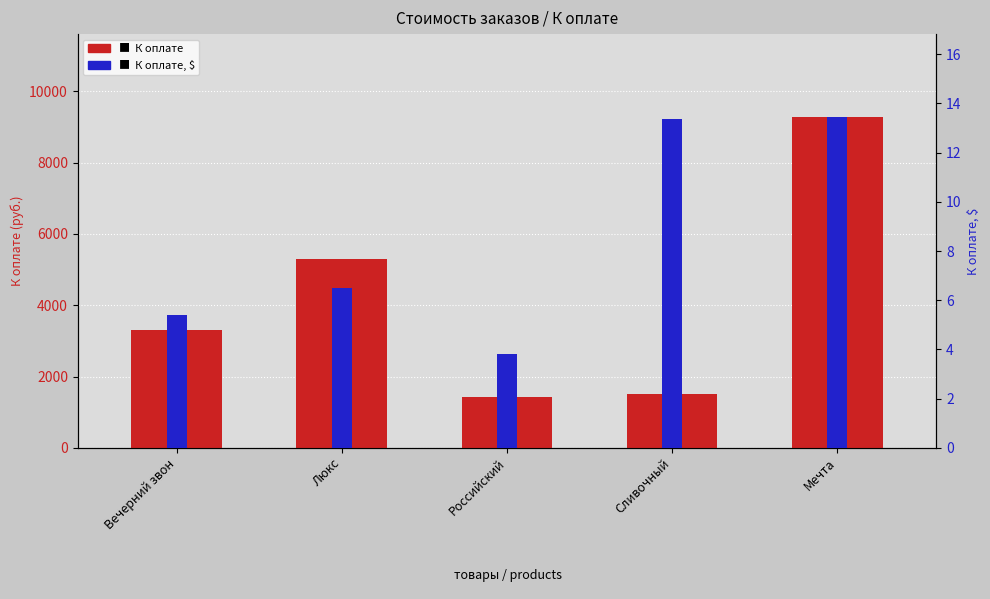

What is the difference between the maximum and minimum values in the К оплате series?

7868.0